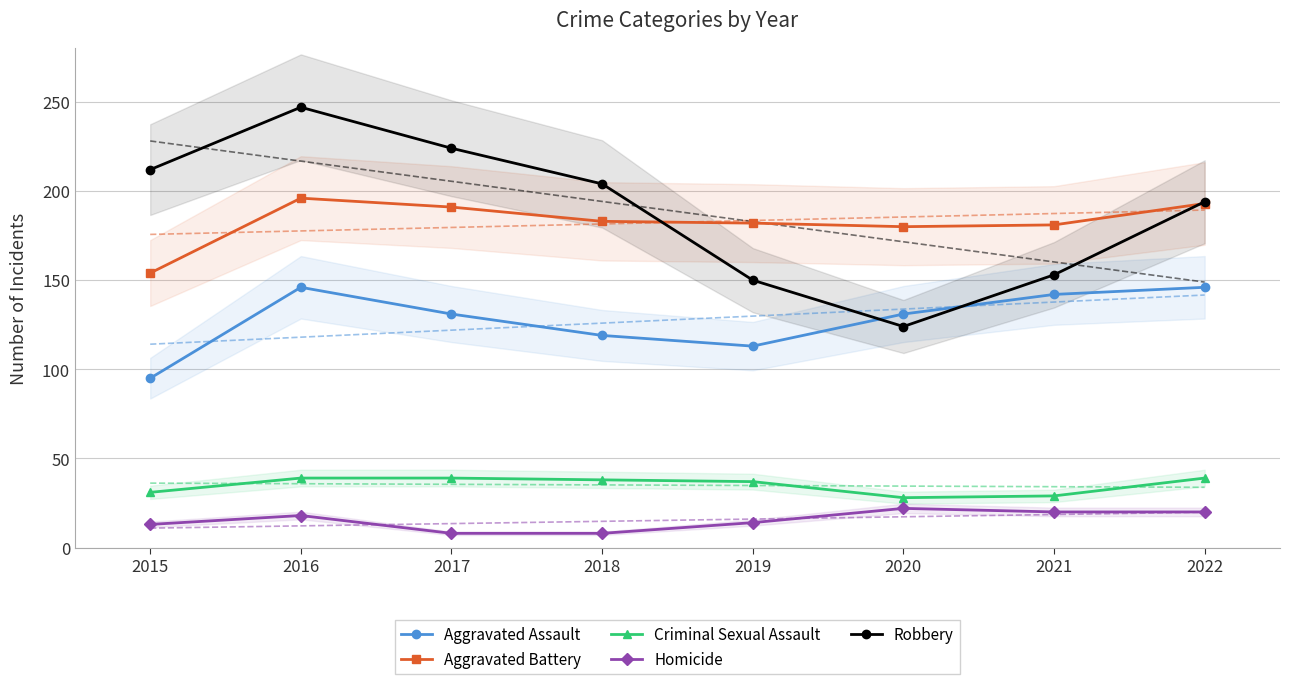

At which category does Criminal Sexual Assault reach its first local valley?

2020